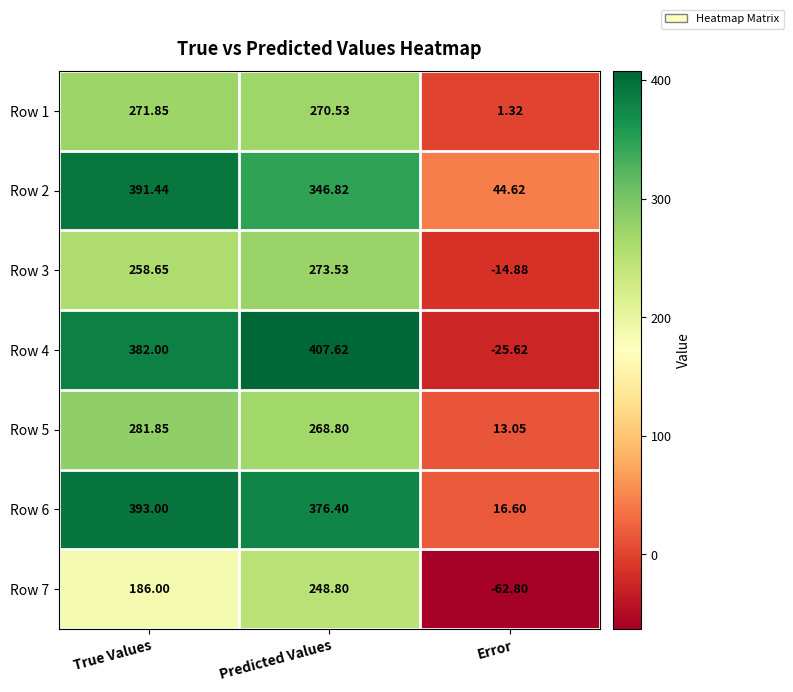

How many values in Row 3 are below zero?

1